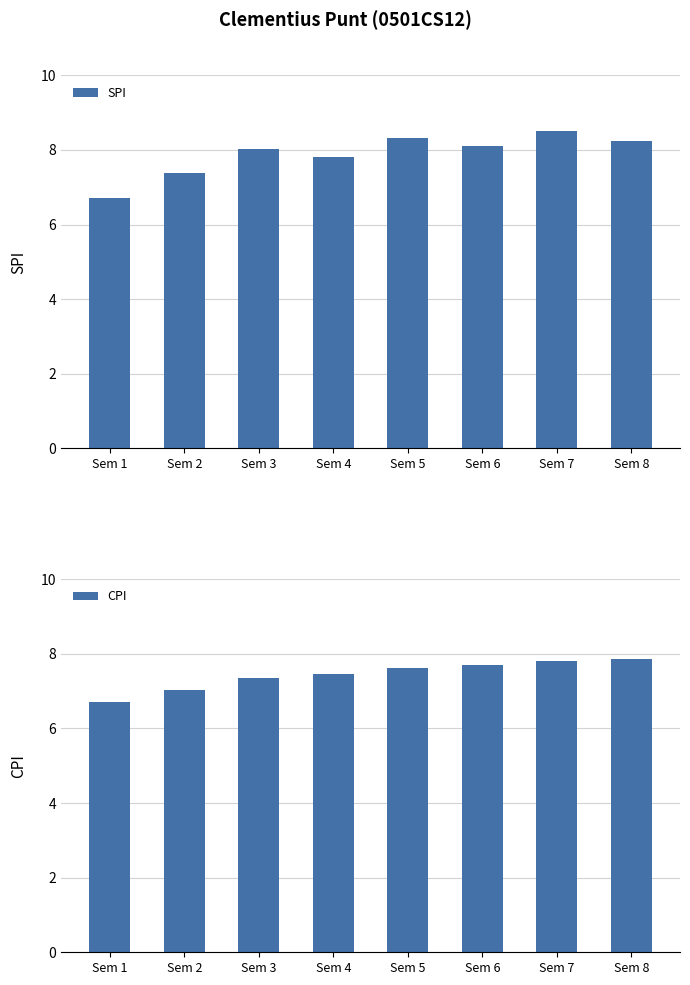

What is the total value across all series at Sem 5?

16.0